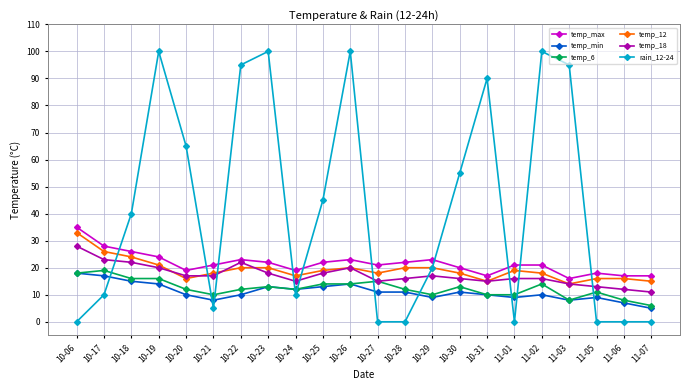

What position from the right is 10-26?

12